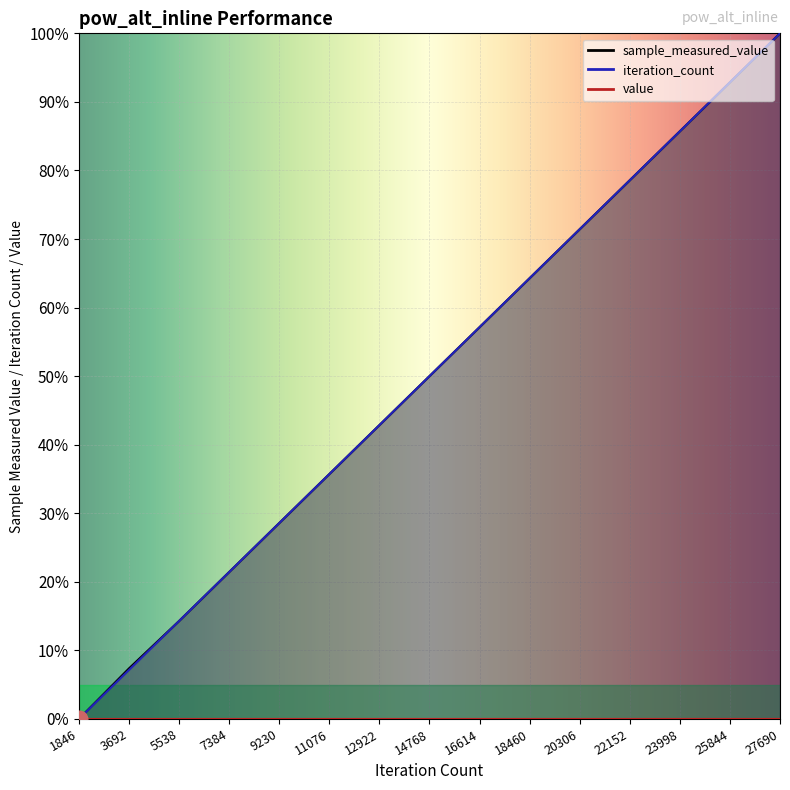

How many data points in sample_measured_value are above 50?

7